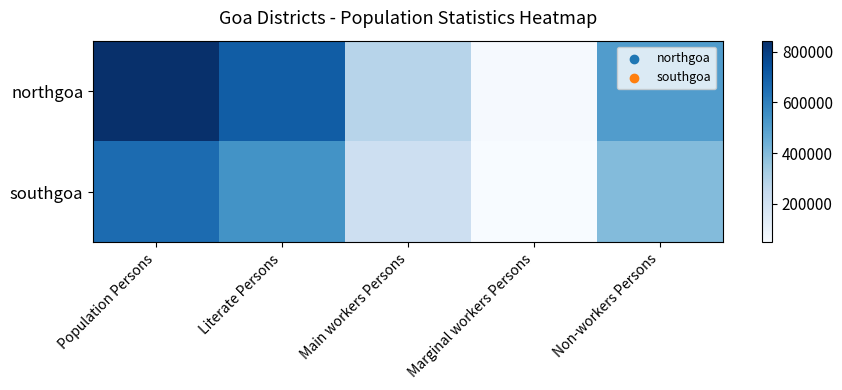

At Non-workers Persons, list the series in order from largest to smallest.

northgoa, southgoa